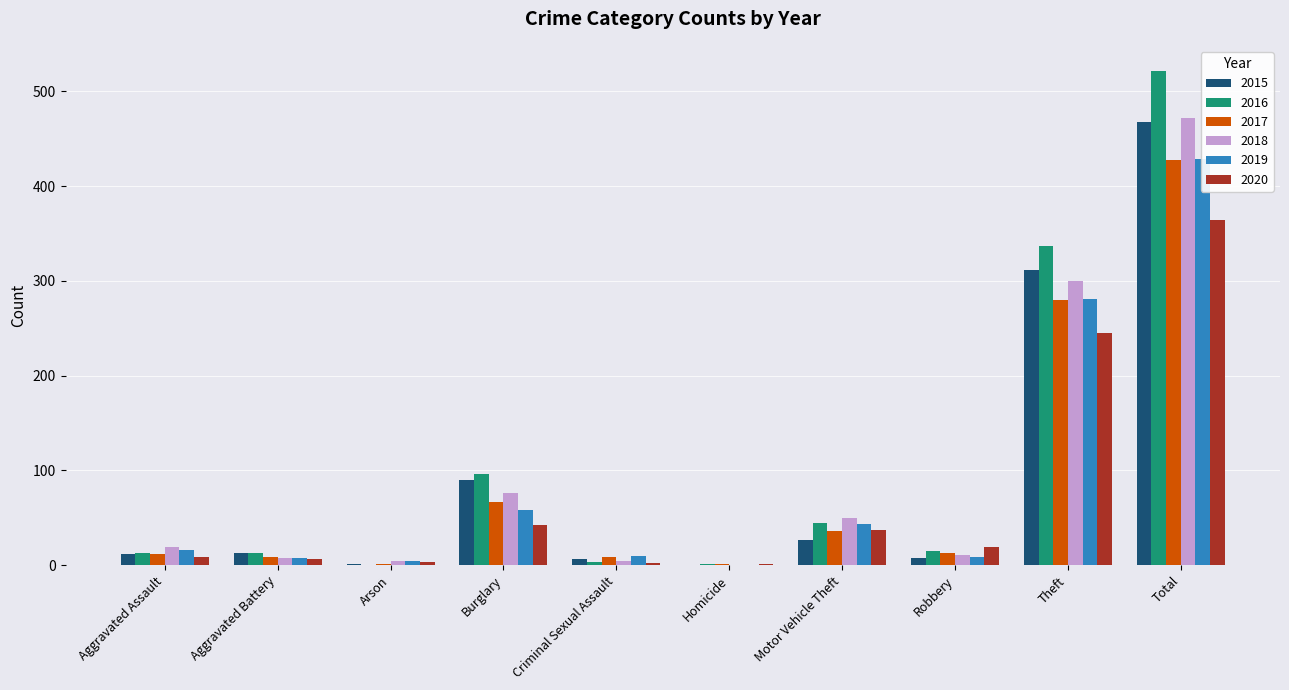

At how many categories does at least one series exceed 93?

3